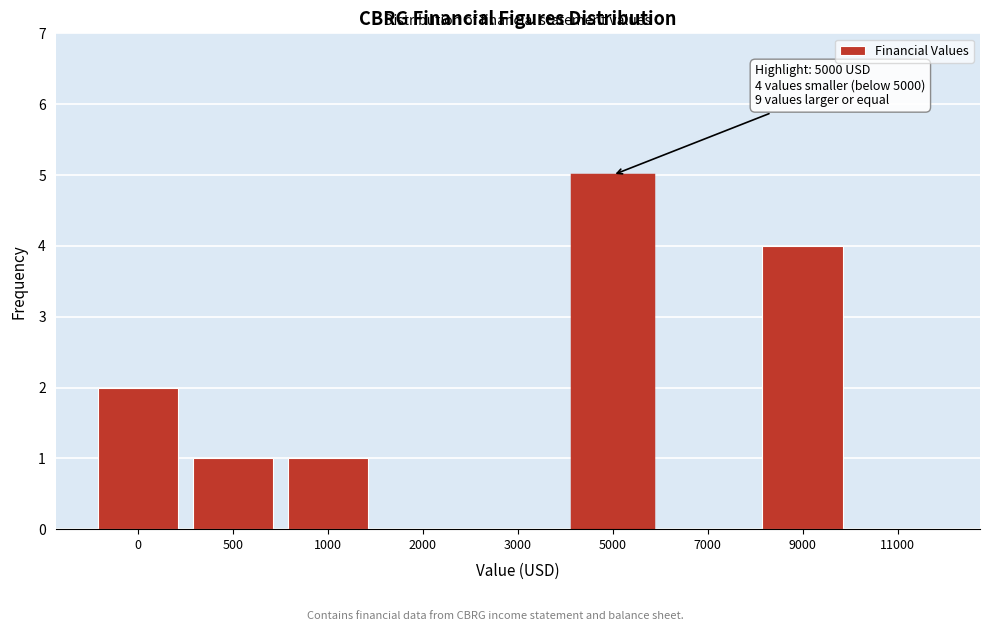

Reading left to right, extract all data points from this chart.

0=2	500=1	1000=1	2000=0	3000=0	5000=5	7000=0	9000=4	11000=0